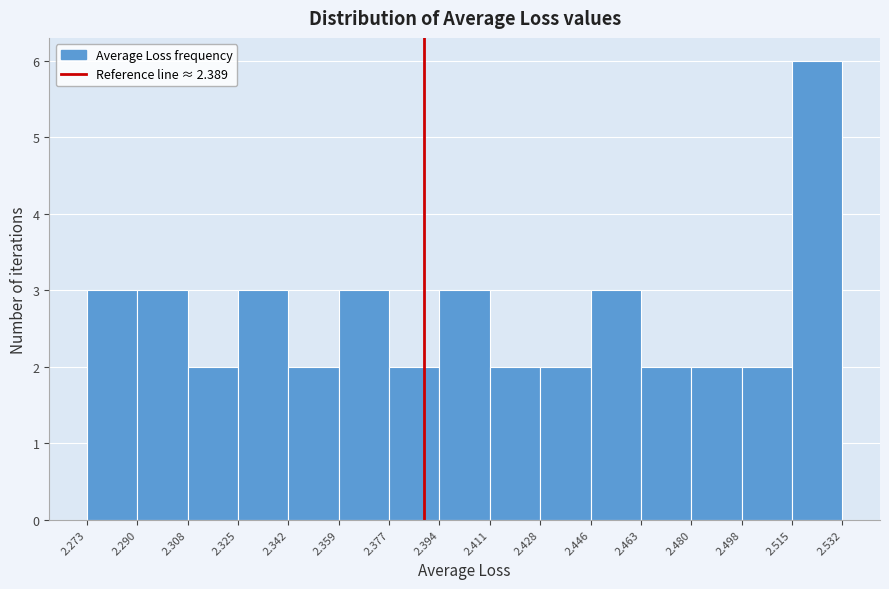

Reading left to right, transcribe this chart: for each bar, give the range it covers on the x-axis and its height. The values are not printed on the chart, so give them approximately, as read against the axis.

2.273 to 2.290: 3
2.290 to 2.308: 3
2.308 to 2.325: 2
2.325 to 2.342: 3
2.342 to 2.359: 2
2.359 to 2.377: 3
2.377 to 2.394: 2
2.394 to 2.411: 3
2.411 to 2.428: 2
2.428 to 2.446: 2
2.446 to 2.463: 3
2.463 to 2.480: 2
2.480 to 2.498: 2
2.498 to 2.515: 2
2.515 to 2.532: 6